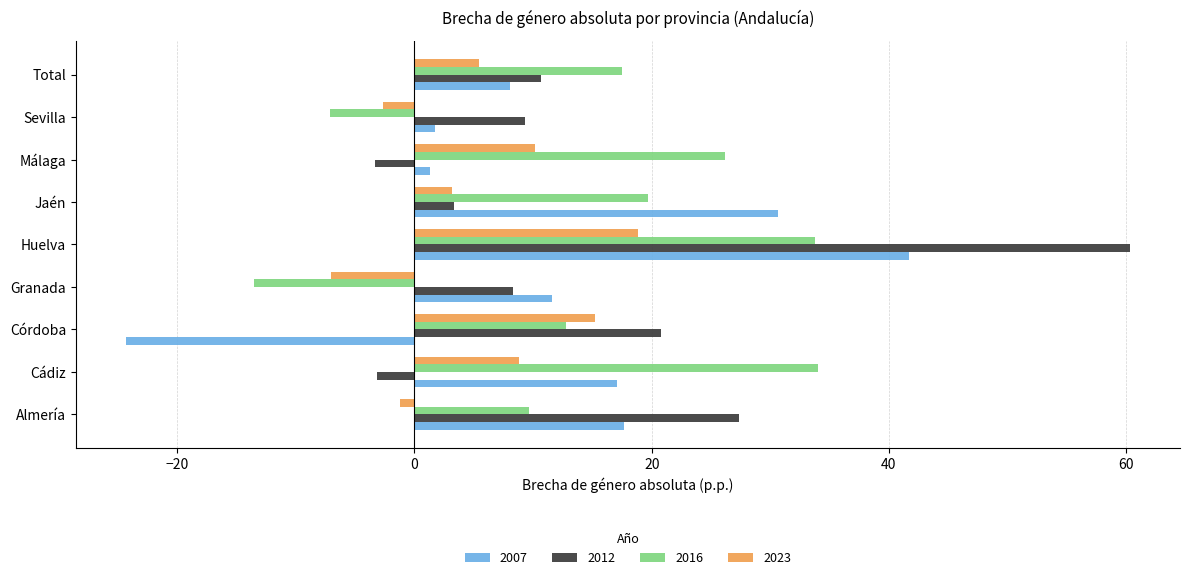

At which category is the sum across all series the highest?

Huelva